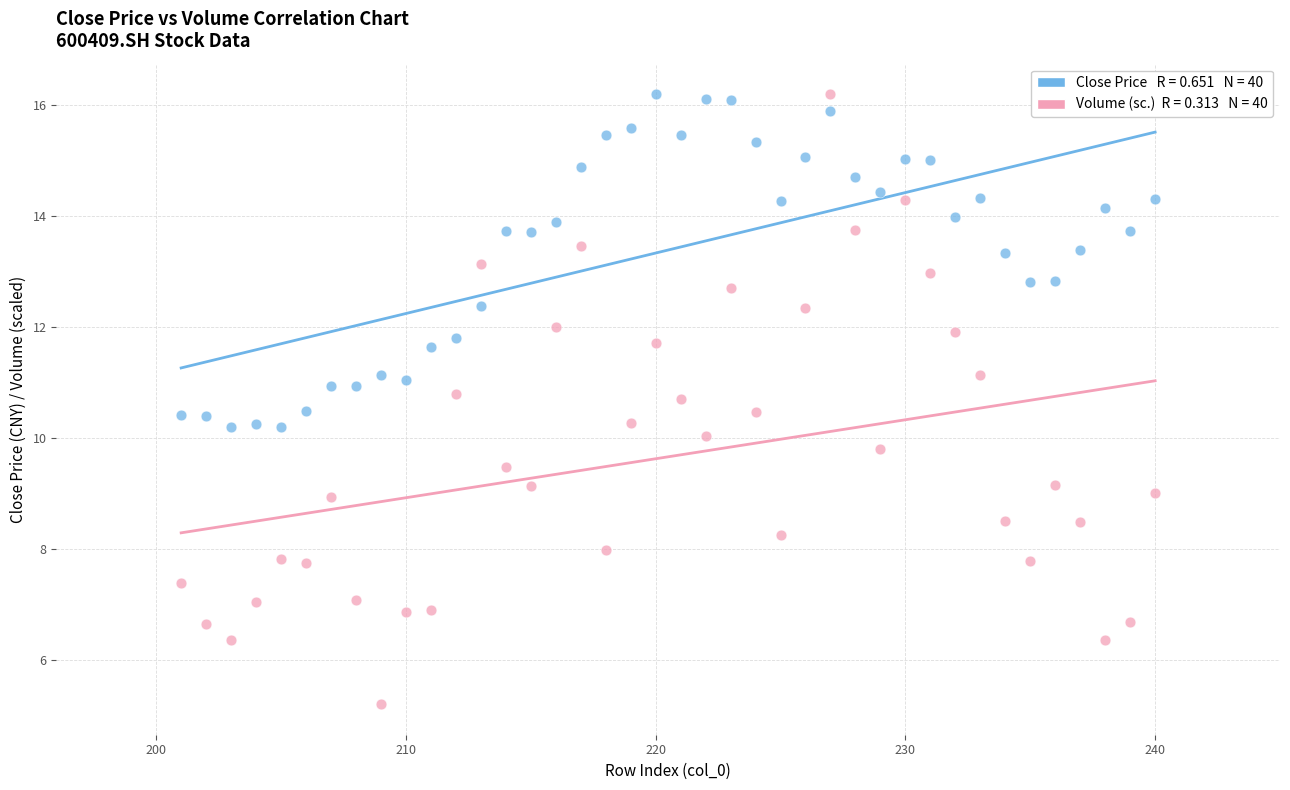

Across all data points, what is the range of X values (max minus min)?

39.0